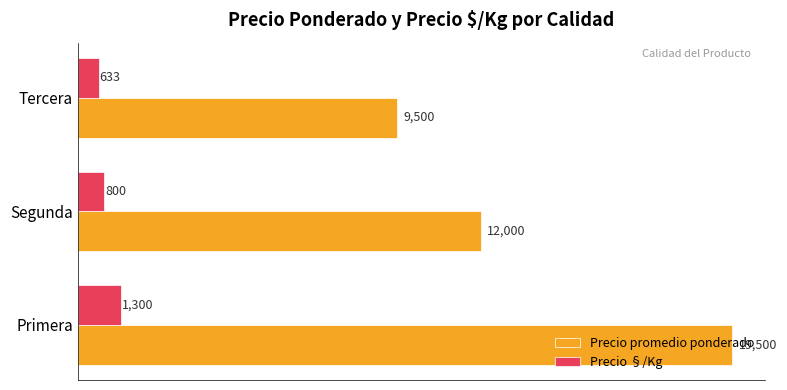

Which series has the widest spread of values?

Precio promedio ponderado